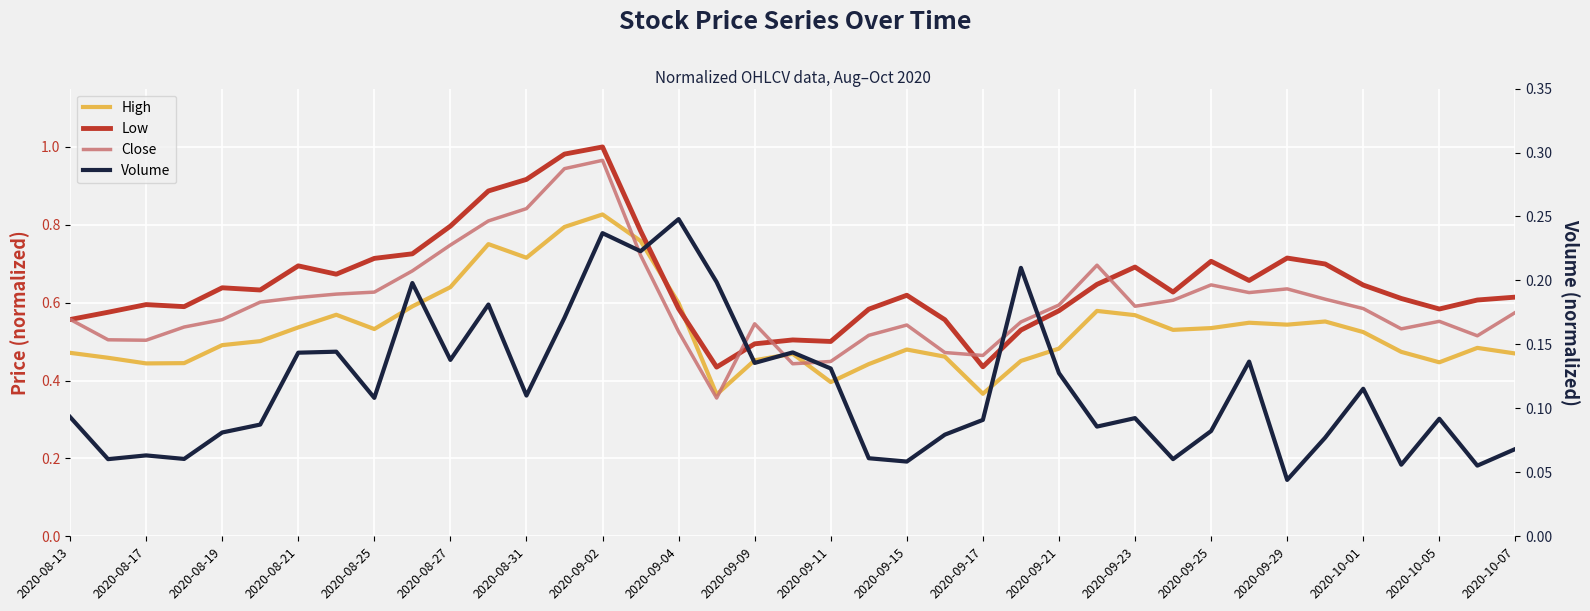

Which series has the largest total across all categories?

Low